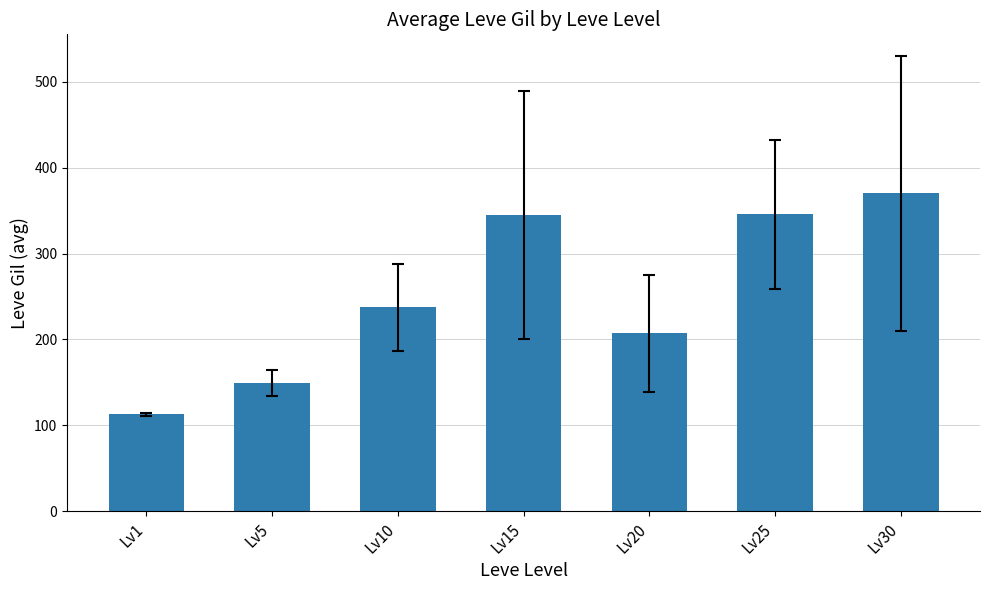

What is the difference between the maximum and second lowest values?

221.0